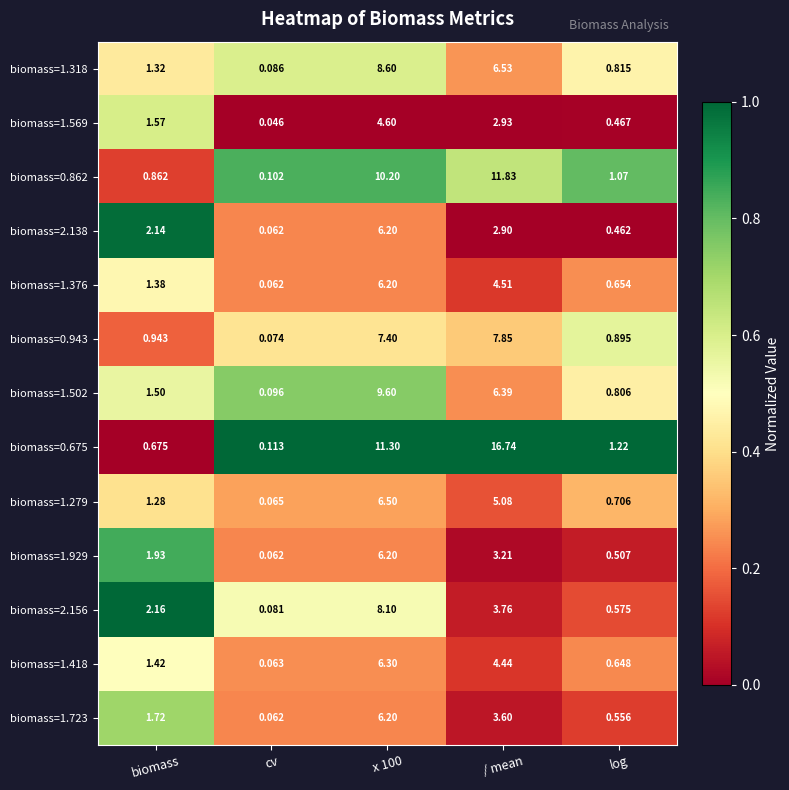

At which category is the sum across all series the highest?

x 100